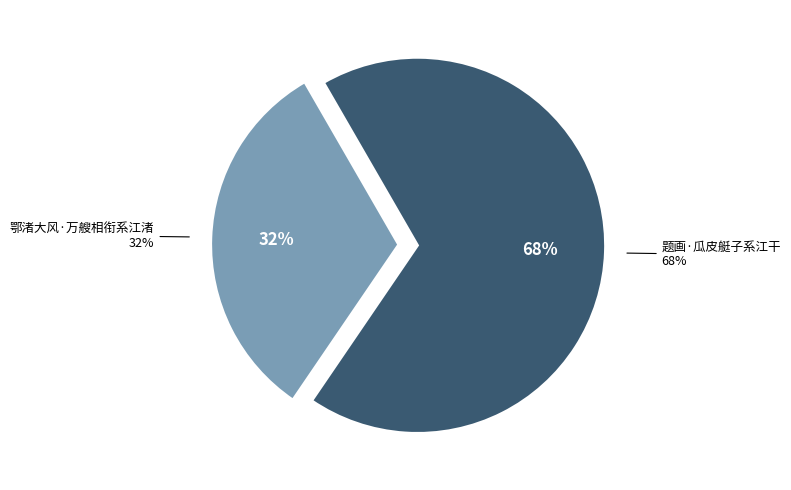

True or false: 鄂渚大风·万艘相衔系江渚 accounts for 22% of the total.

False